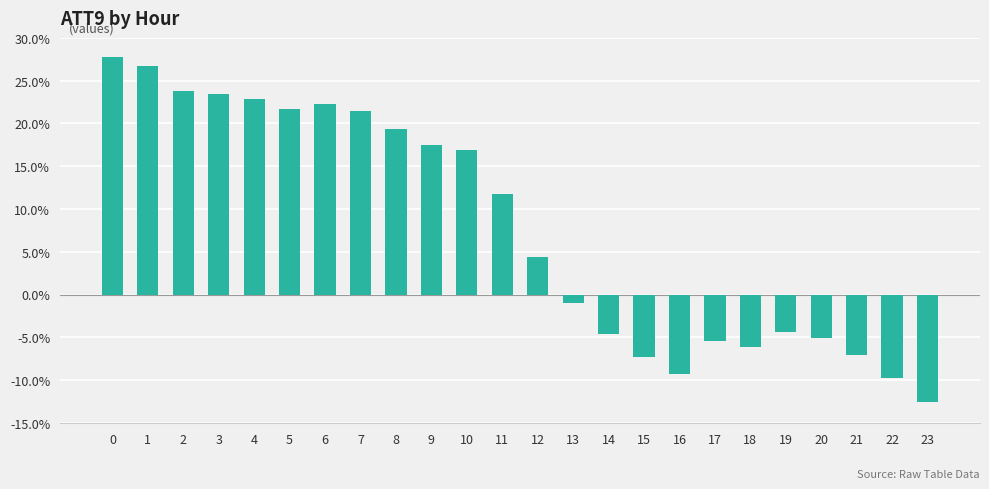

Reading left to right, what are all the values shown in this chart?

27.7	26.8	23.8	23.5	22.9	21.7	22.2	21.5	19.3	17.5	16.9	11.7	4.4	-1.0	-4.6	-7.3	-9.3	-5.4	-6.2	-4.4	-5.0	-7.0	-9.7	-12.5